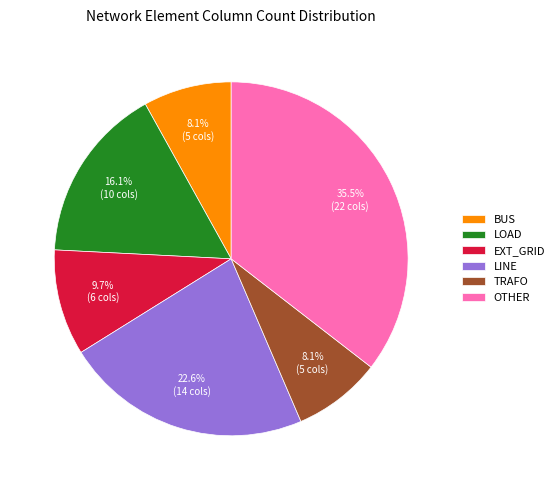

Which category has the biggest portion of the pie?

OTHER